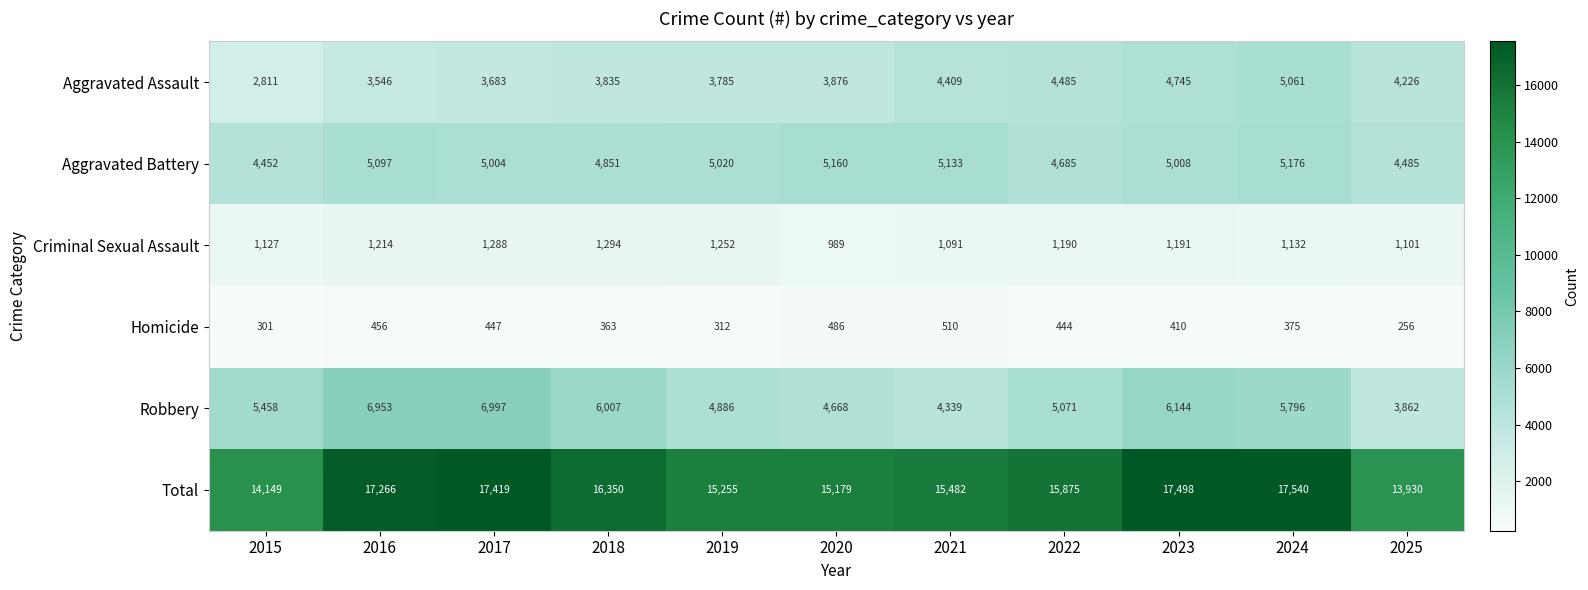

Which series has the widest spread of values?

Total